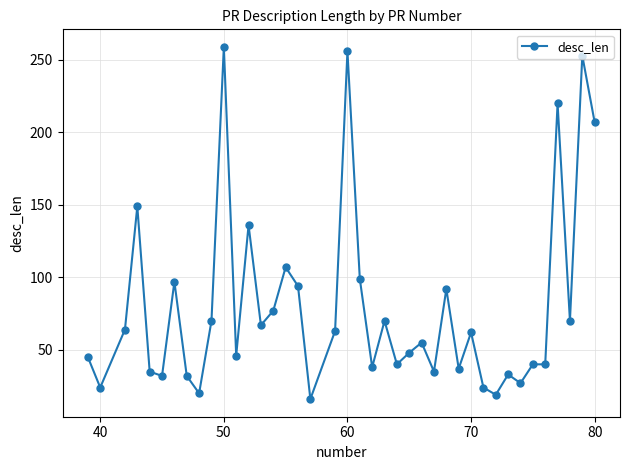

True or false: the data has more than 2 interior local peaks.

True